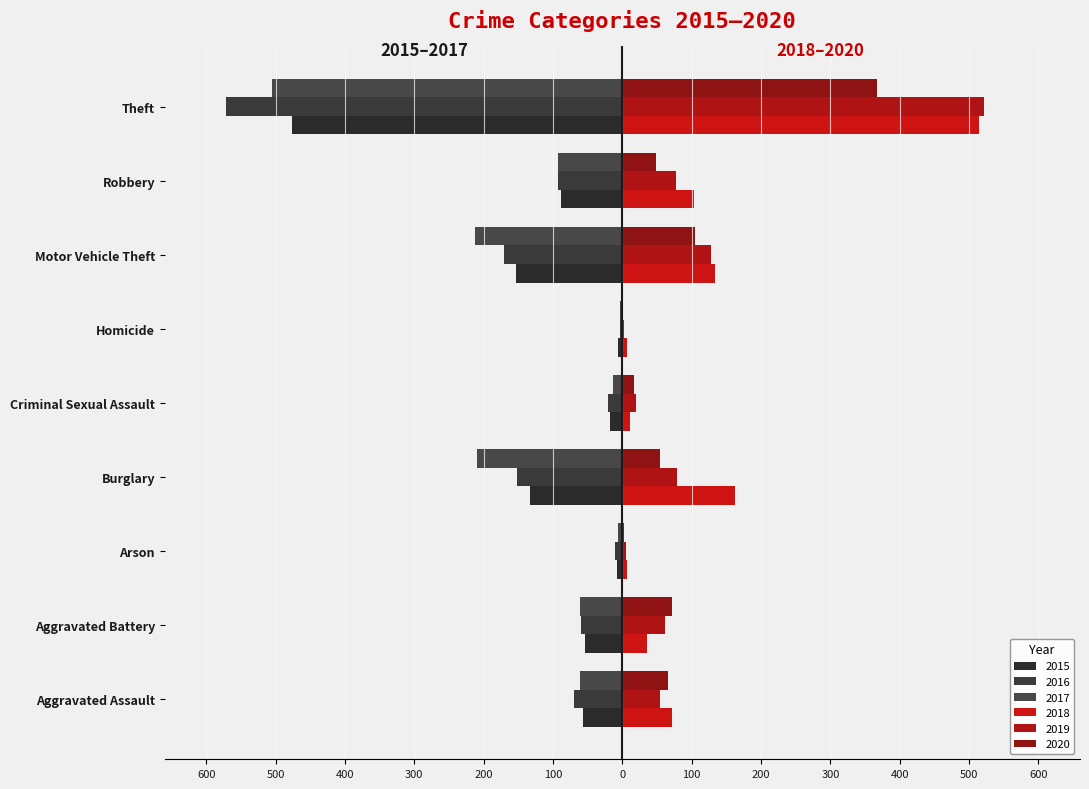

What value does the 2018 series have at Burglary?

163